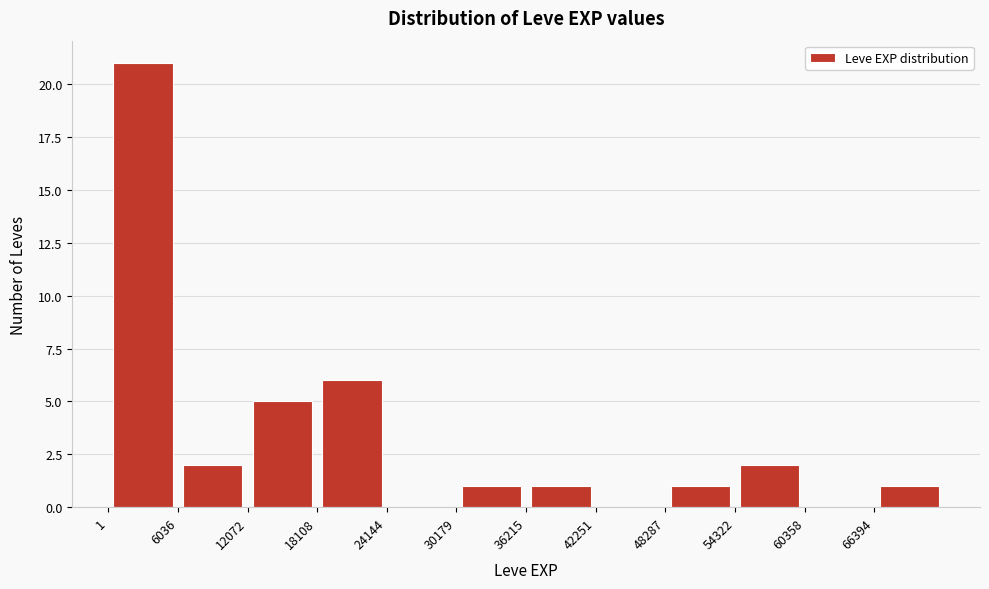

What is the height of the bar covering 18000 to 24000 on the x-axis? Neither the bar edges nor the heights are printed on the chart, so give them approximately, as read against the axes.

6